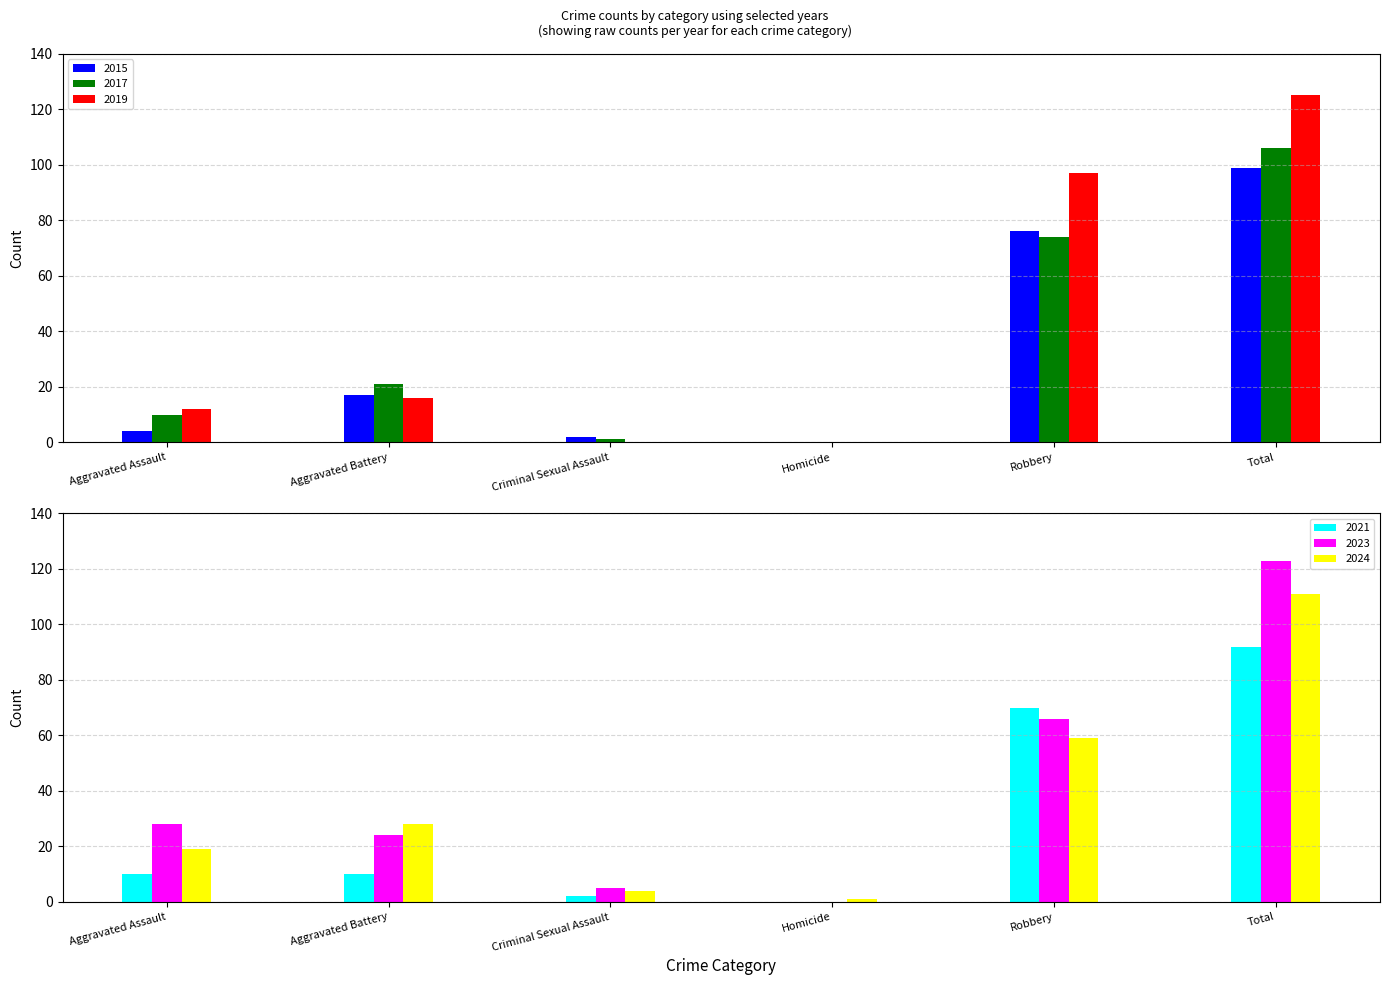

Which series has the largest total across all categories?

2019